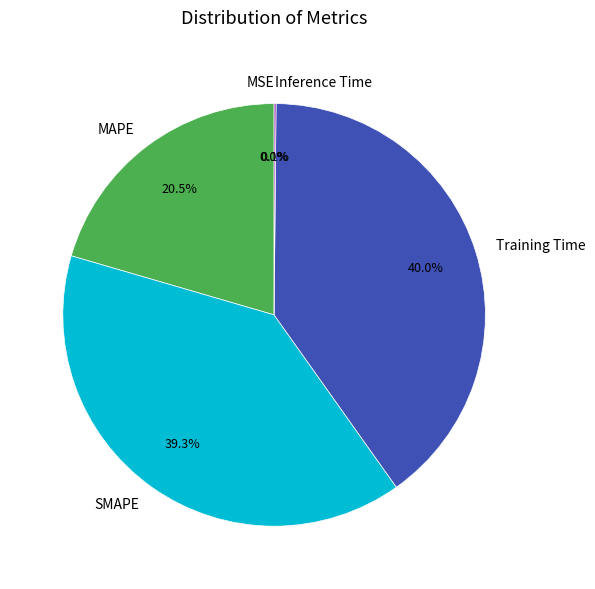

Is there any slice that represents more than half of the pie?

No